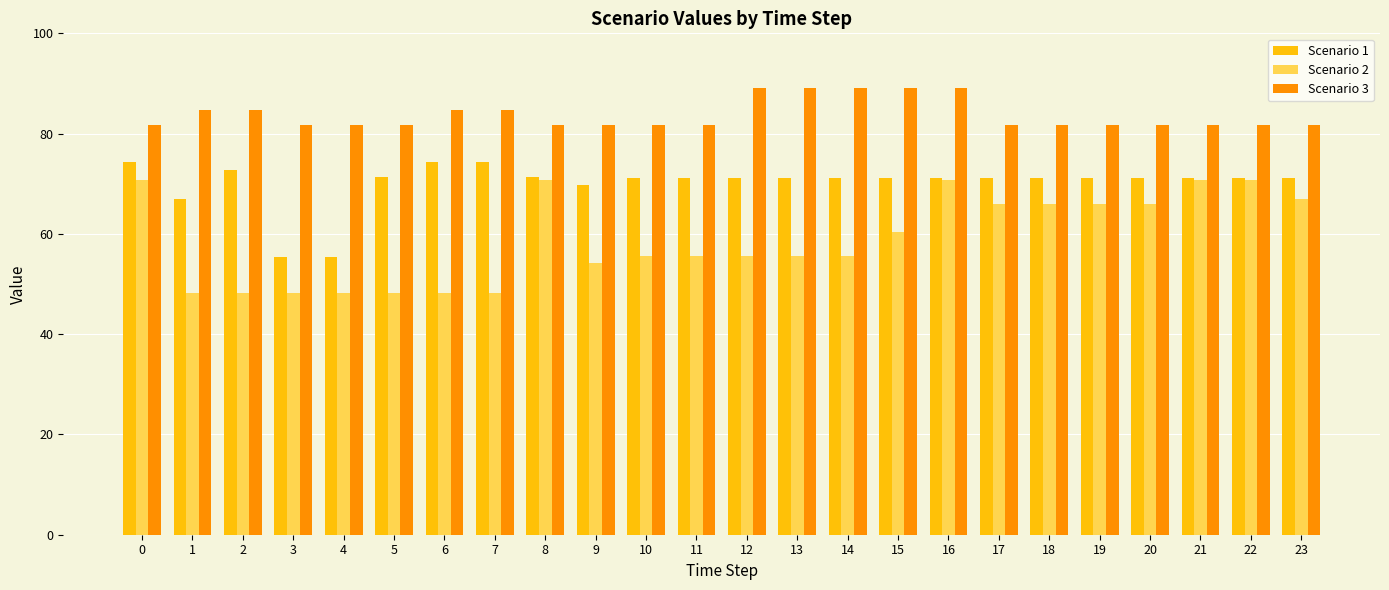

What is the smallest value displayed?

48.2